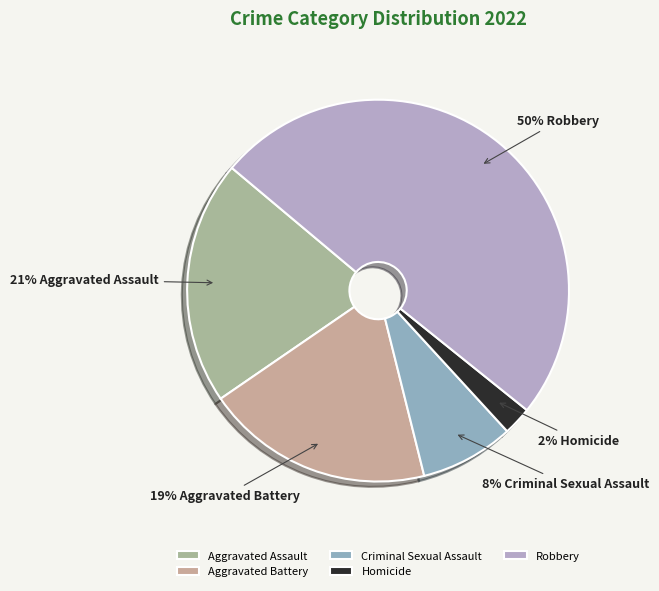

Is it true that Aggravated Assault is 10% of the pie?

False